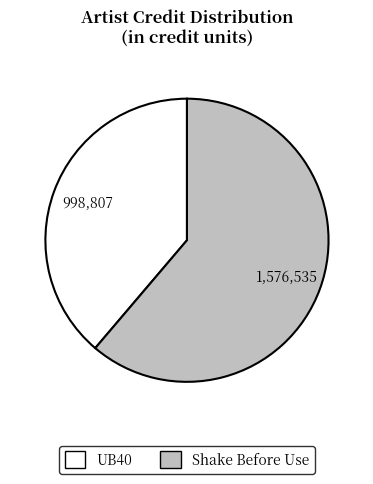

Does any single category account for the majority?

Yes